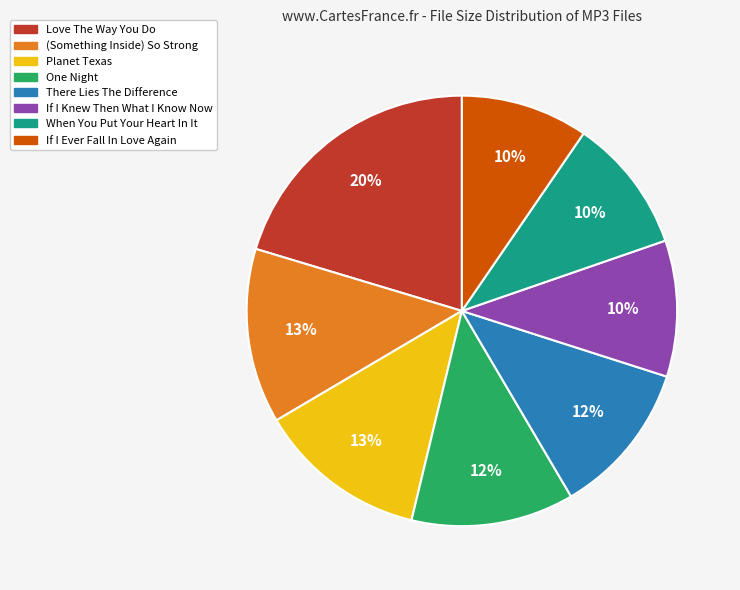

Is there a majority slice in this chart?

No